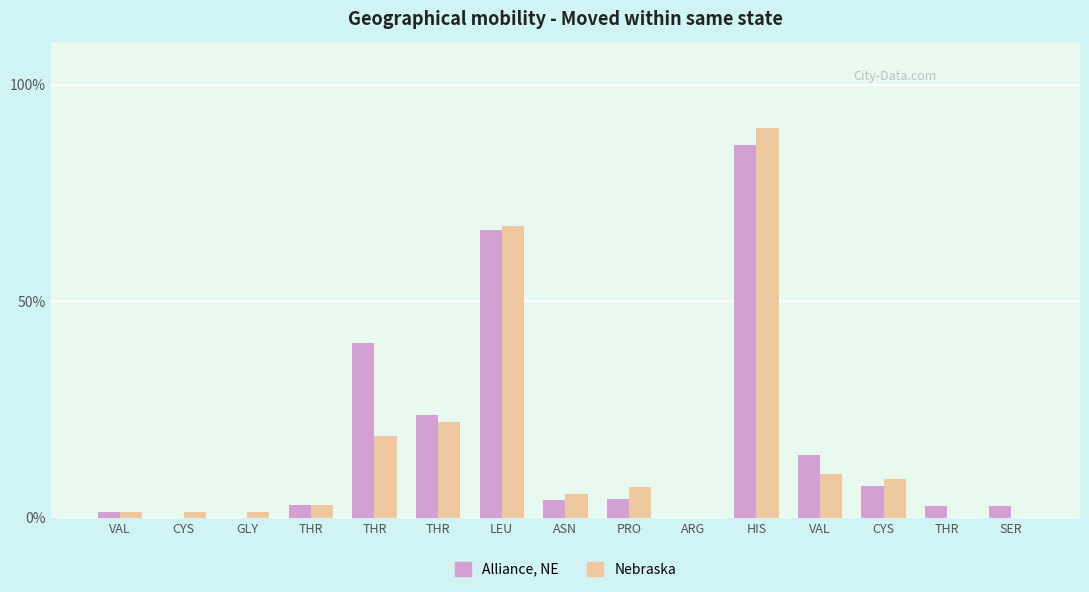

Which series has the largest total across all categories?

Alliance, NE